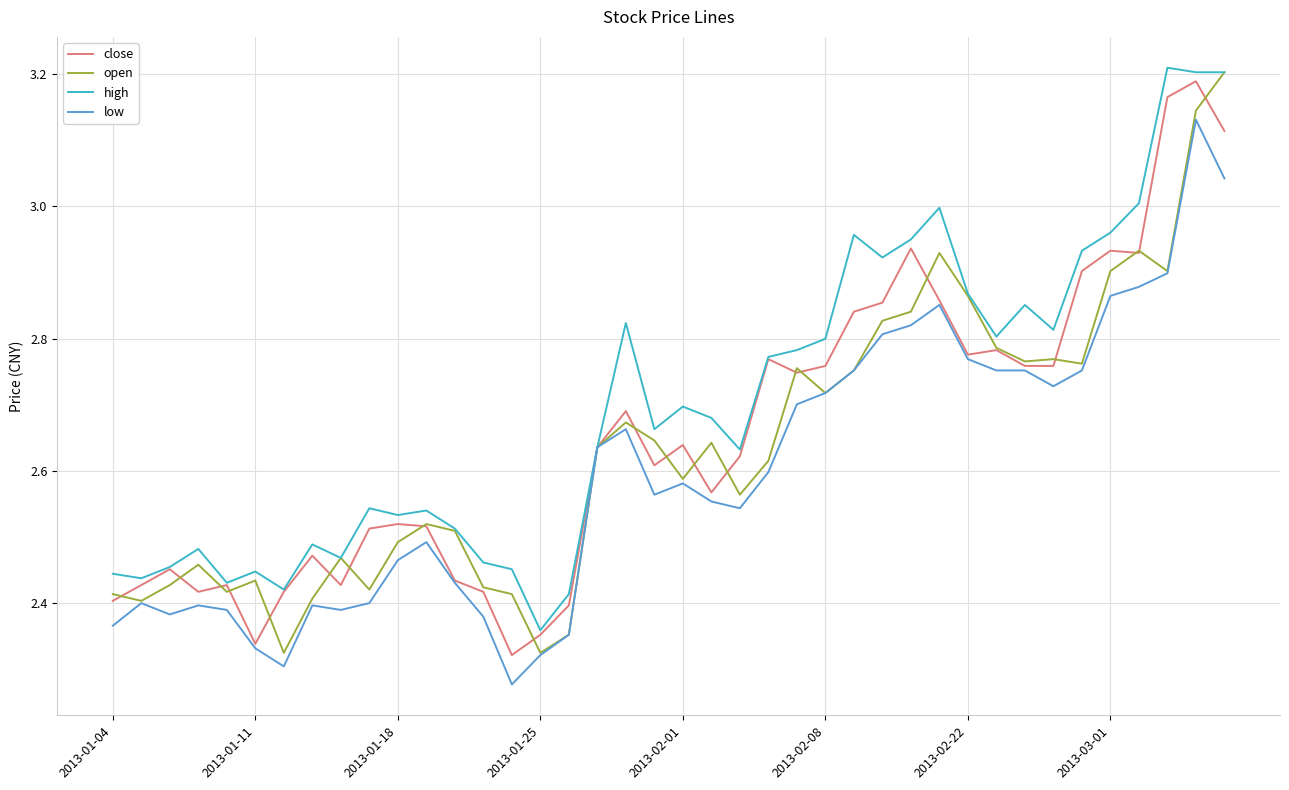

List the series in order of their overall mean, lowest first.

low, open, close, high